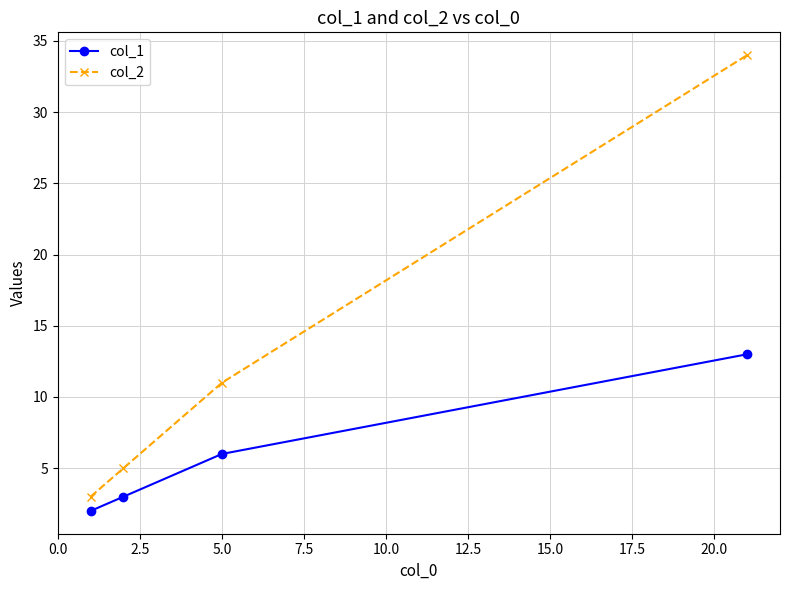

True or false: col_1 and col_2 intersect in this chart.

False